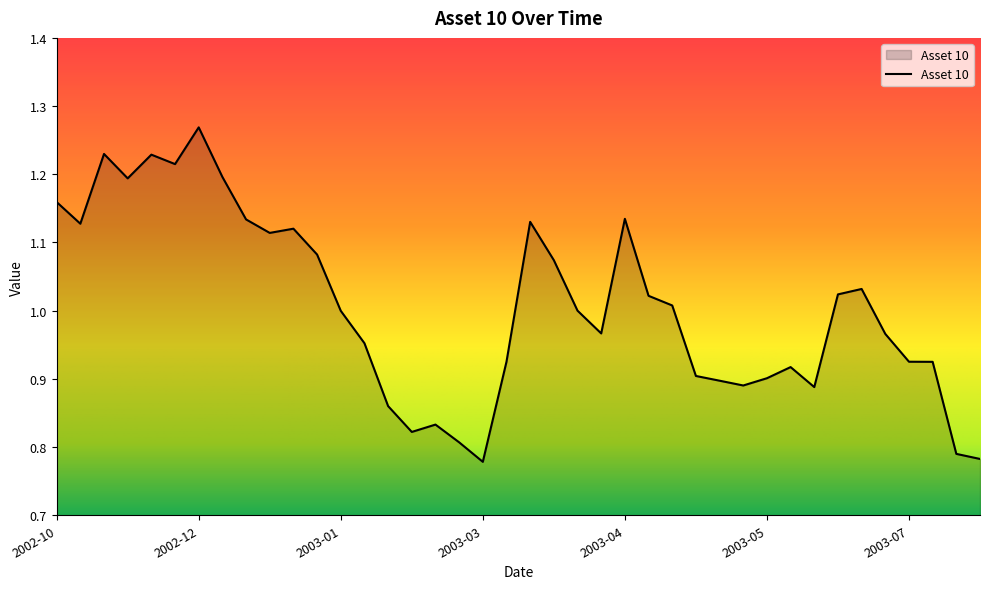

What is the difference between the maximum and minimum values?

0.5